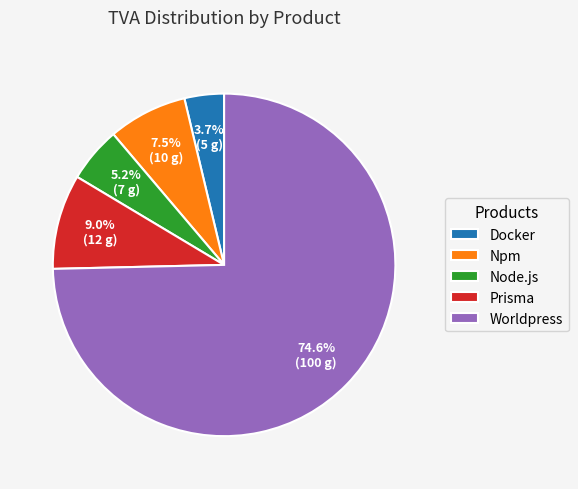

Rank the categories by value from highest to lowest.

Worldpress, Prisma, Npm, Node.js, Docker